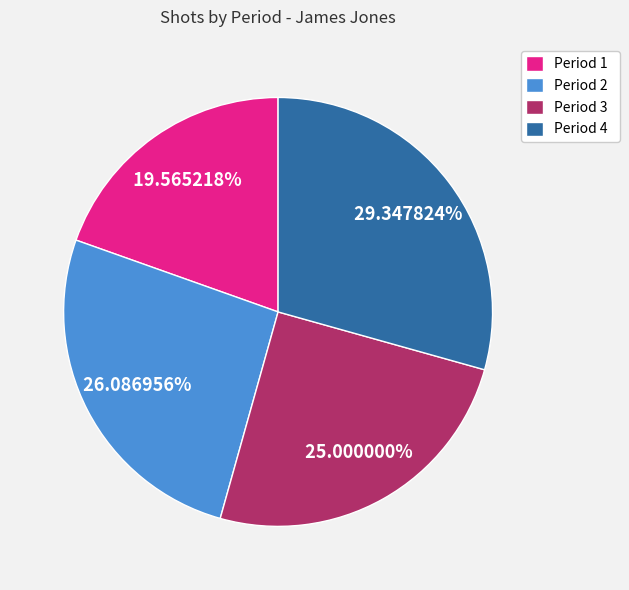

What percentage do Period 4 and Period 1 together represent?

48.9%